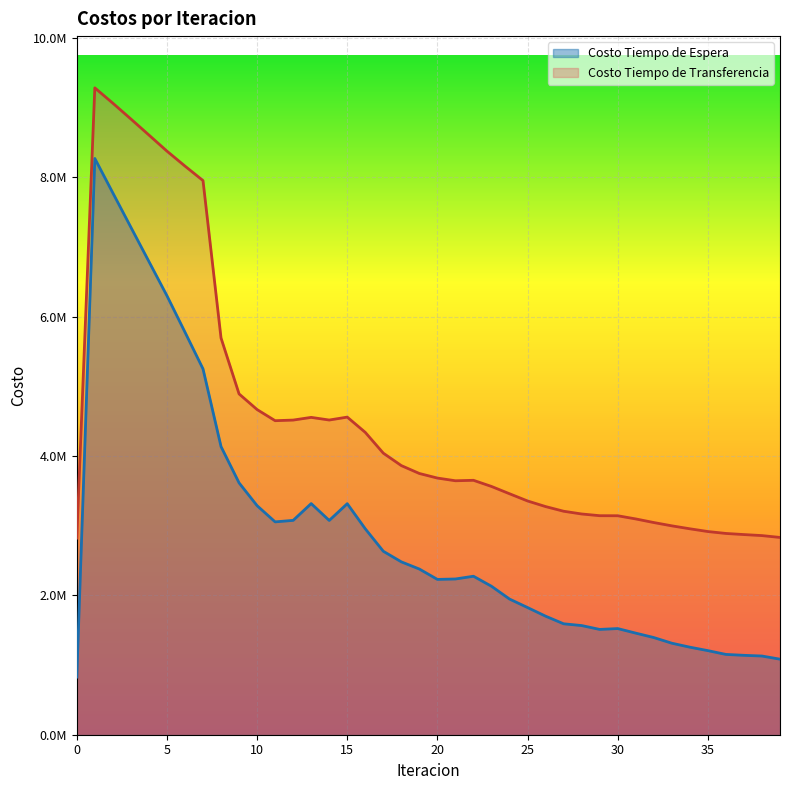

What is the sum of all Costo Tiempo de Transferencia values?

180739472.5